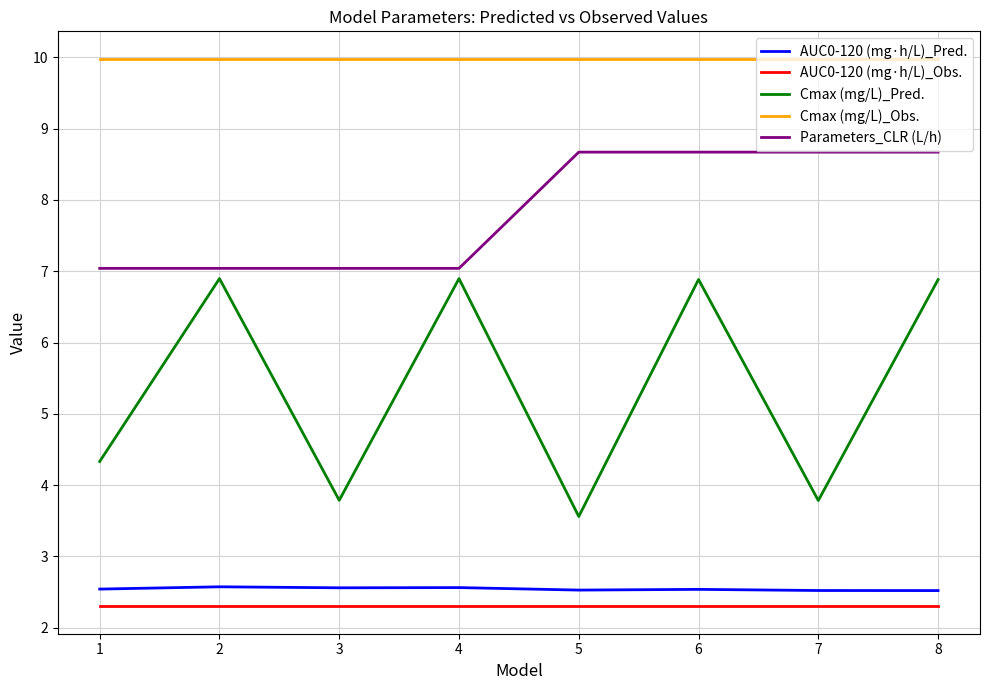

At how many categories does at least one series exceed 3?

8